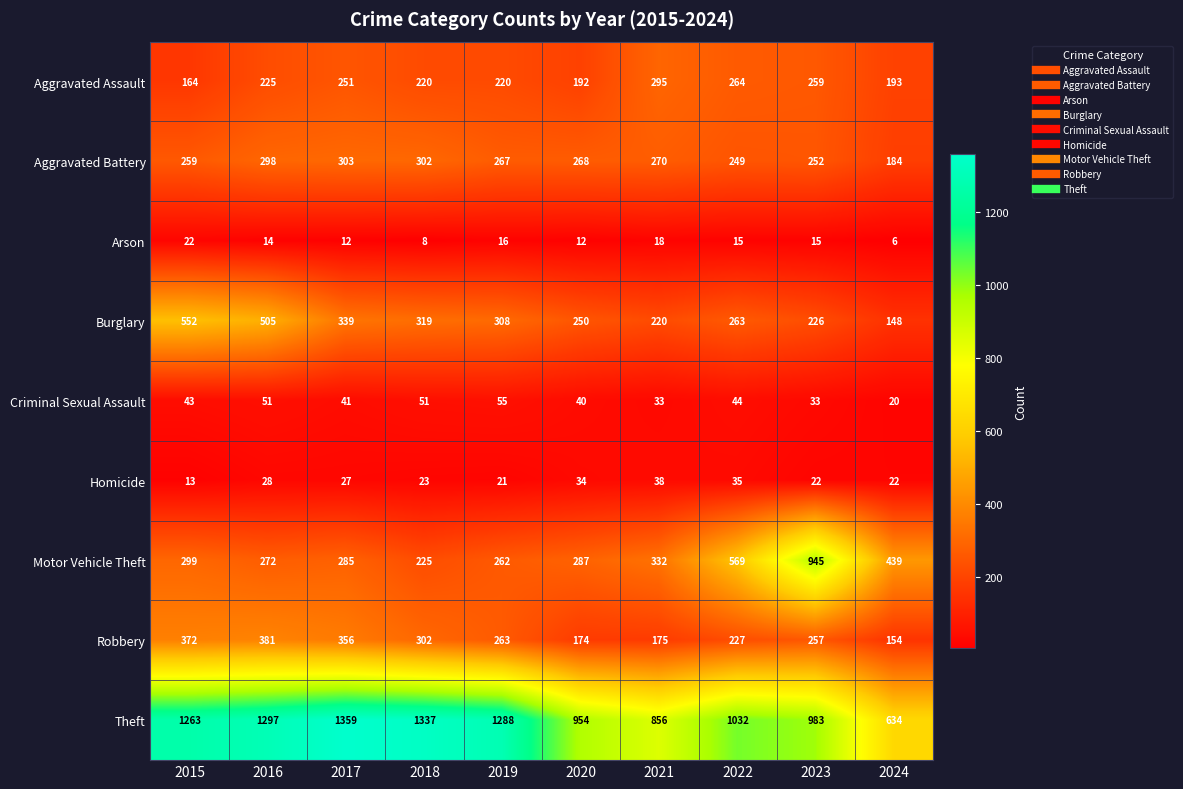

At which label does Homicide reach its peak?

2021